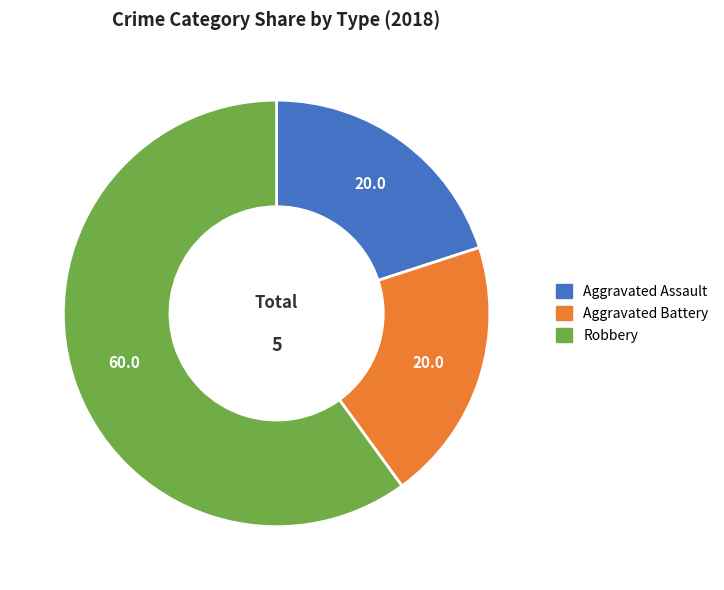

Is the sum of Aggravated Assault and Robbery greater than half?

Yes